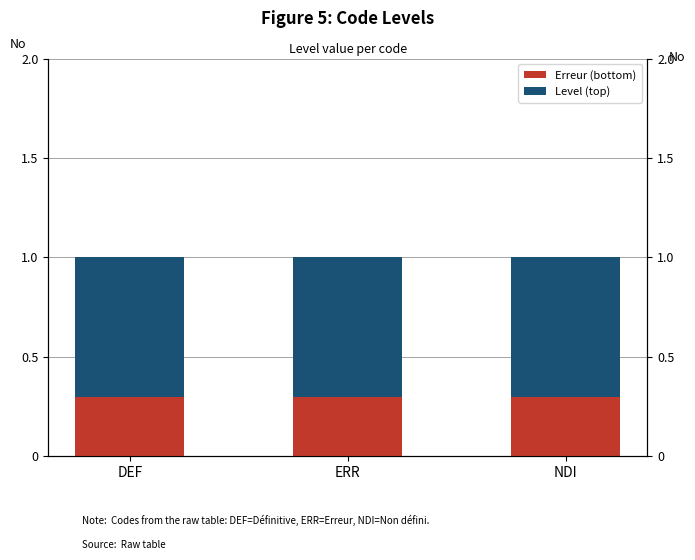

Is it true that Level (top) equals 1.1 at DEF?

False